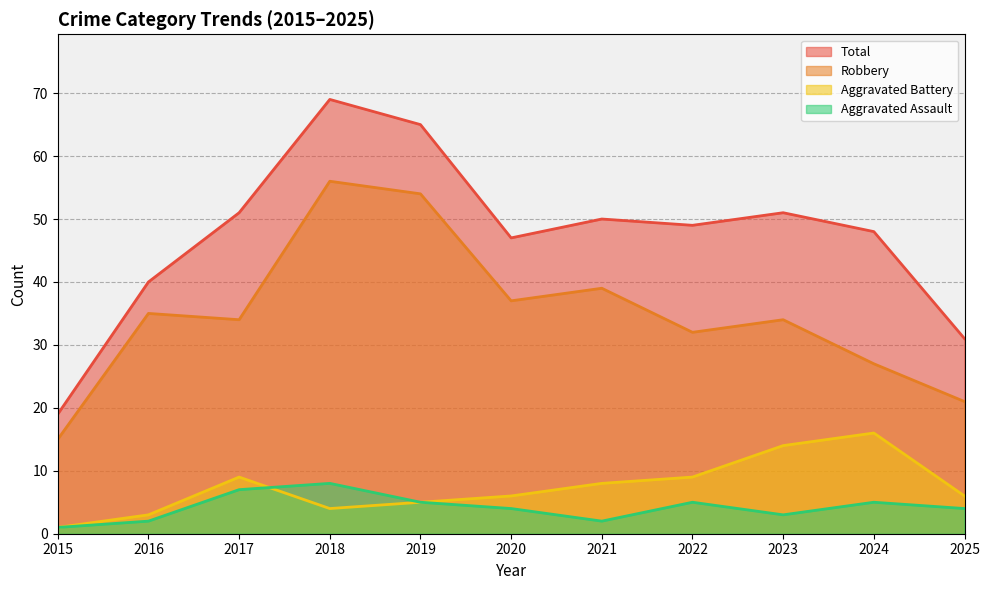

How many lines are shown in the chart?

4